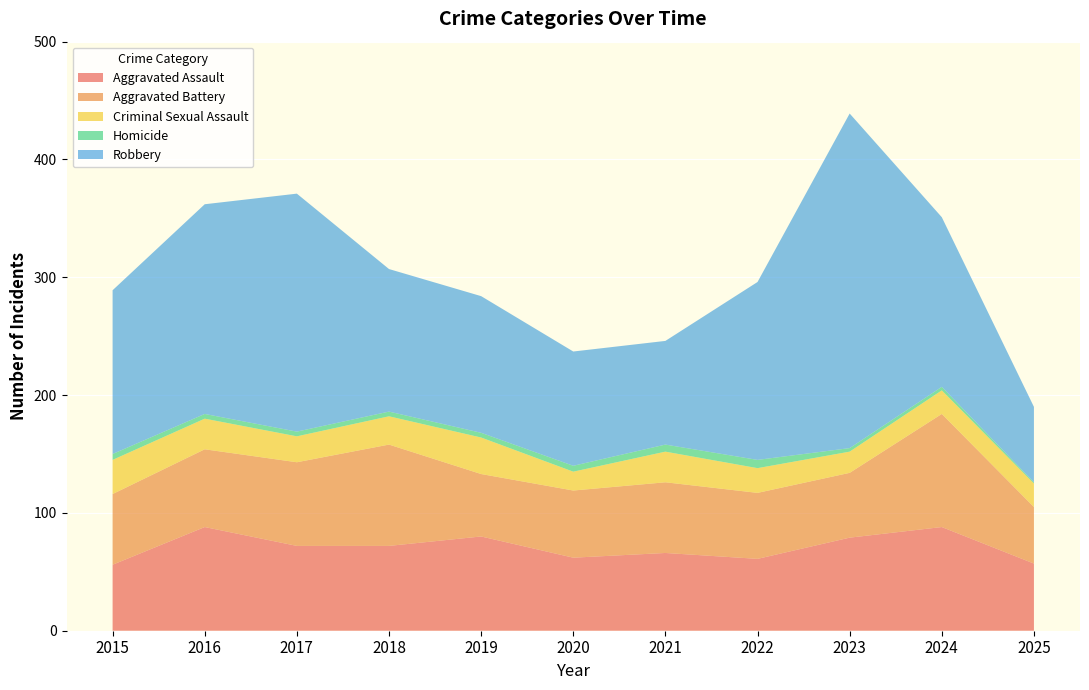

Reading right to left, extract all data points from this chart.

Aggravated Assault: 57	88	79	61	66	62	80	72	72	88	56
Aggravated Battery: 48	96	55	56	60	57	53	86	71	66	60
Criminal Sexual Assault: 20	20	18	21	26	16	31	24	22	26	29
Homicide: 1	3	3	7	6	5	4	4	4	4	5
Robbery: 64	144	284	151	88	97	116	121	202	178	139